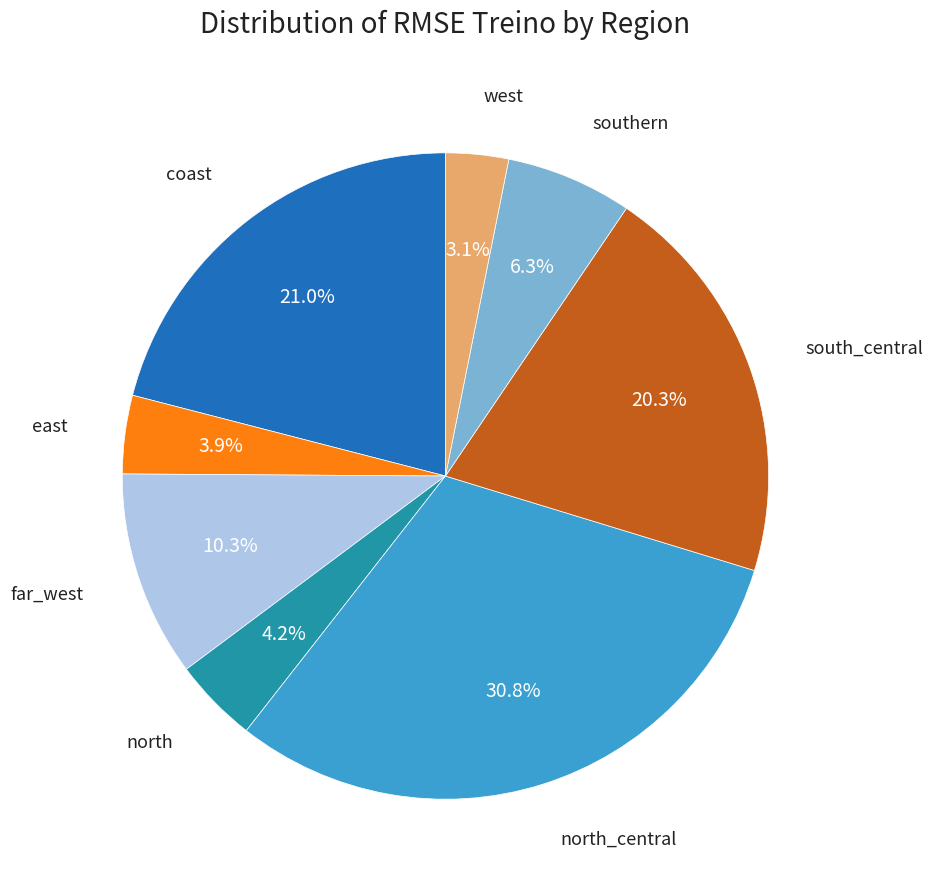

How many segments does this pie chart have?

8